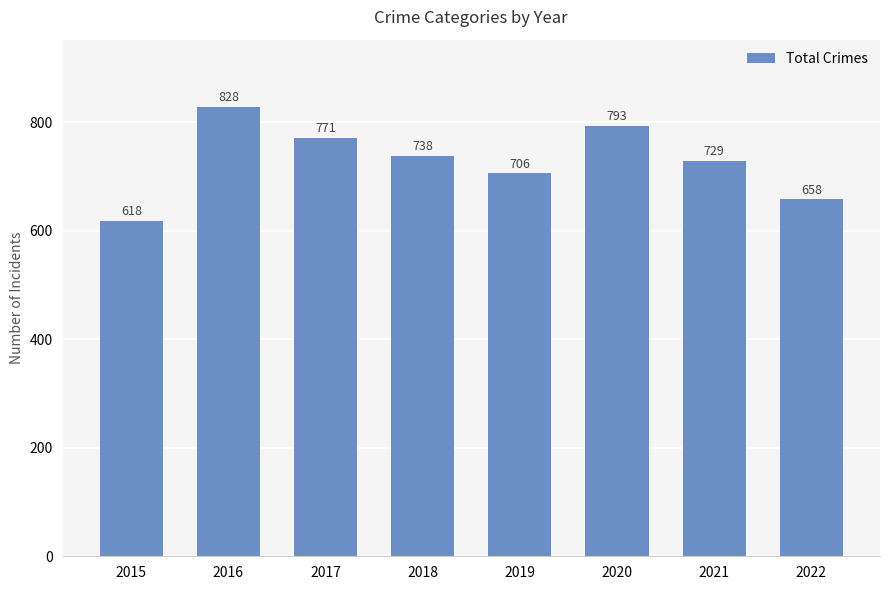

Rank the categories by value from highest to lowest.

2016, 2020, 2017, 2018, 2021, 2019, 2022, 2015